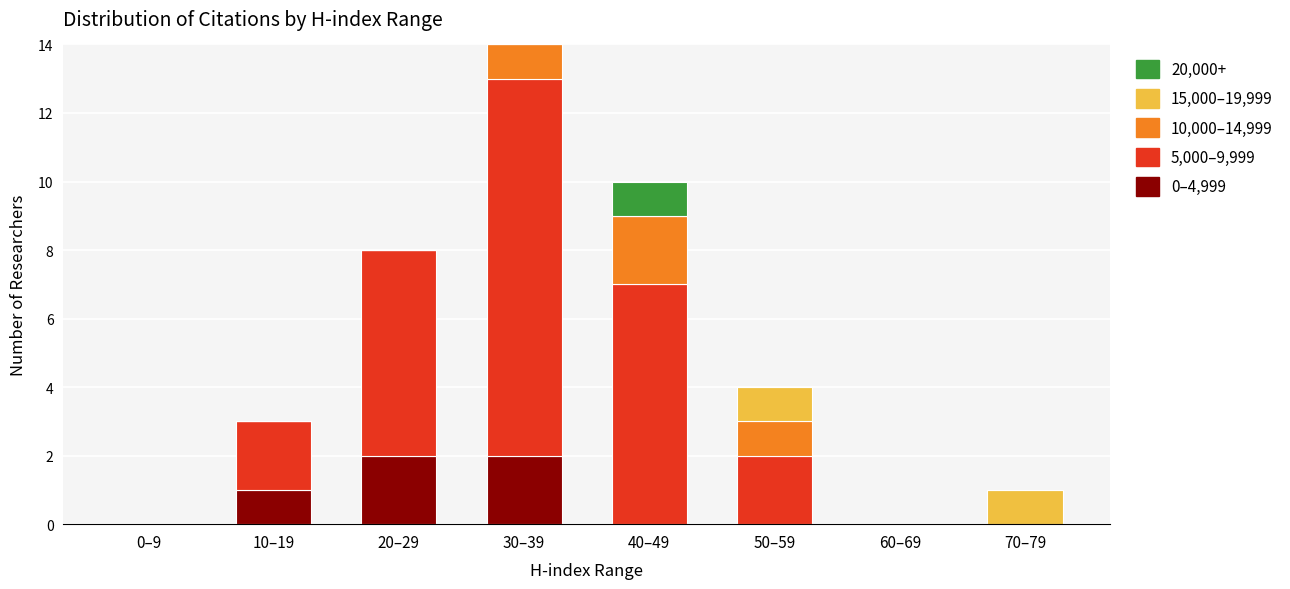

What is the total value across all series at 50–59?

4